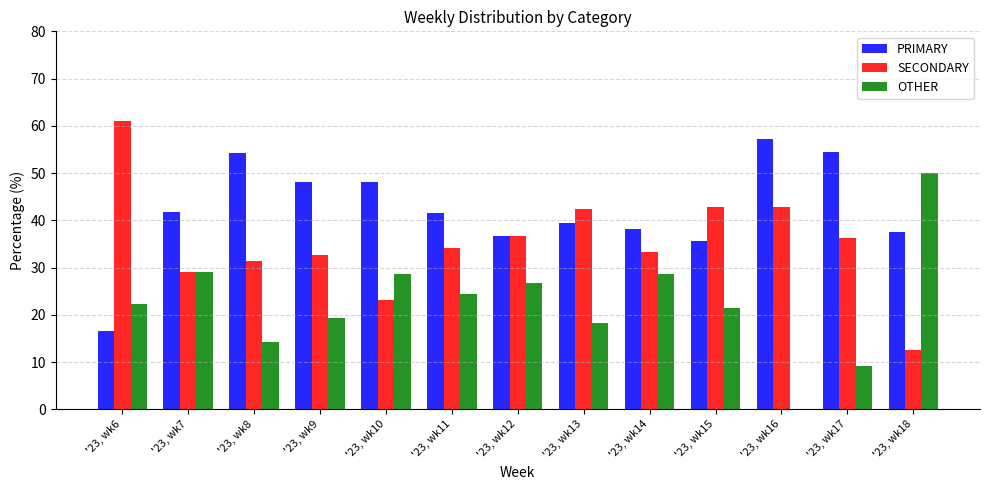

Which series has the largest total across all categories?

PRIMARY